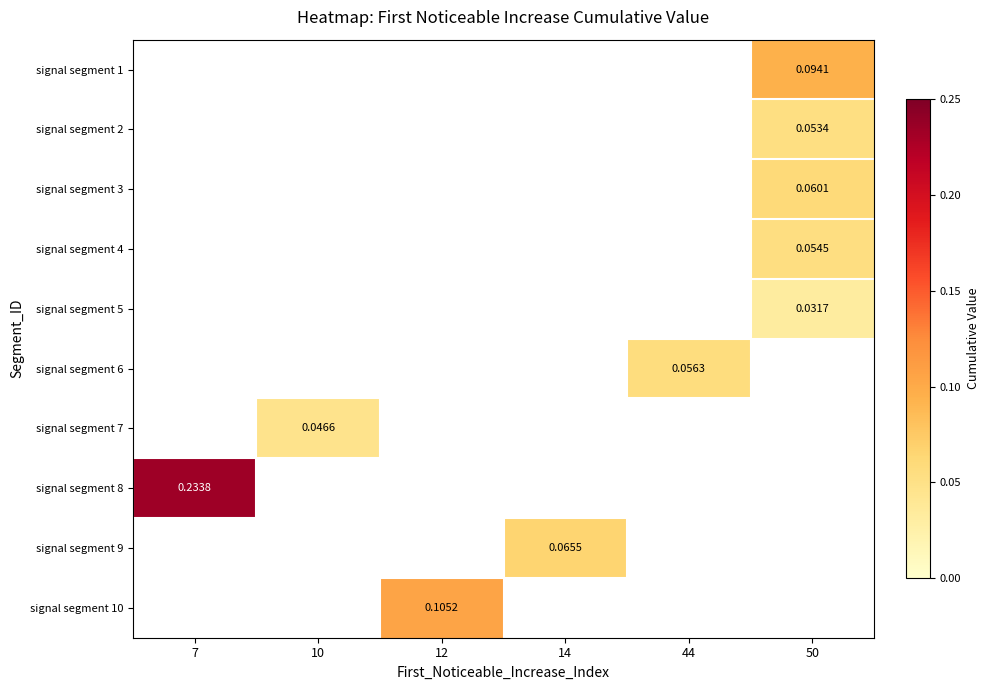

True or false: signal segment 7 has a value of 0.0 at 10.

True